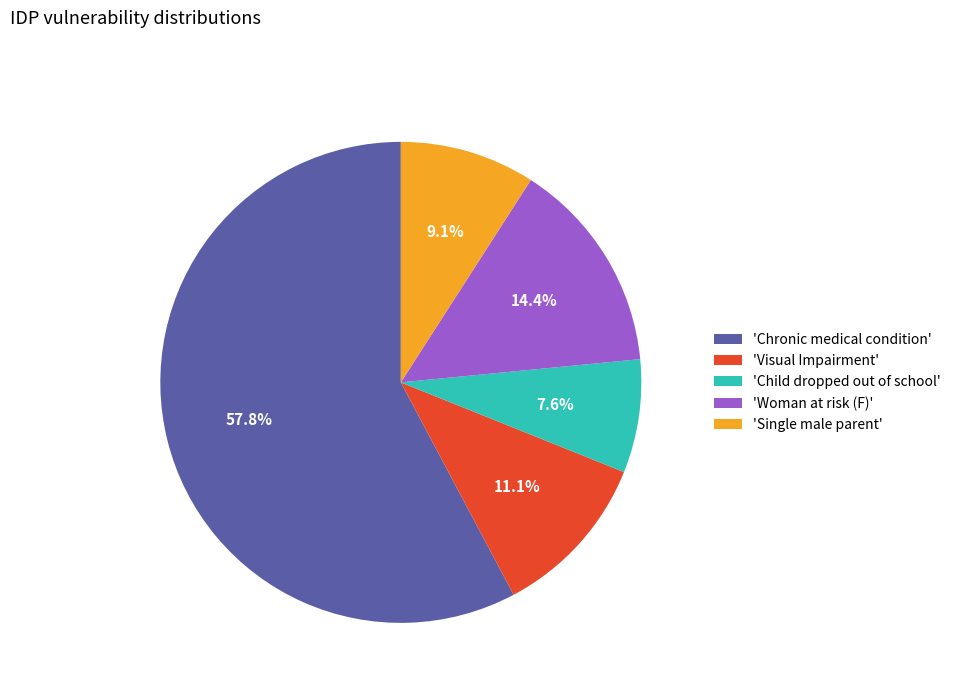

How much of the chart is everything except 'Child dropped out of school'?

92.4%